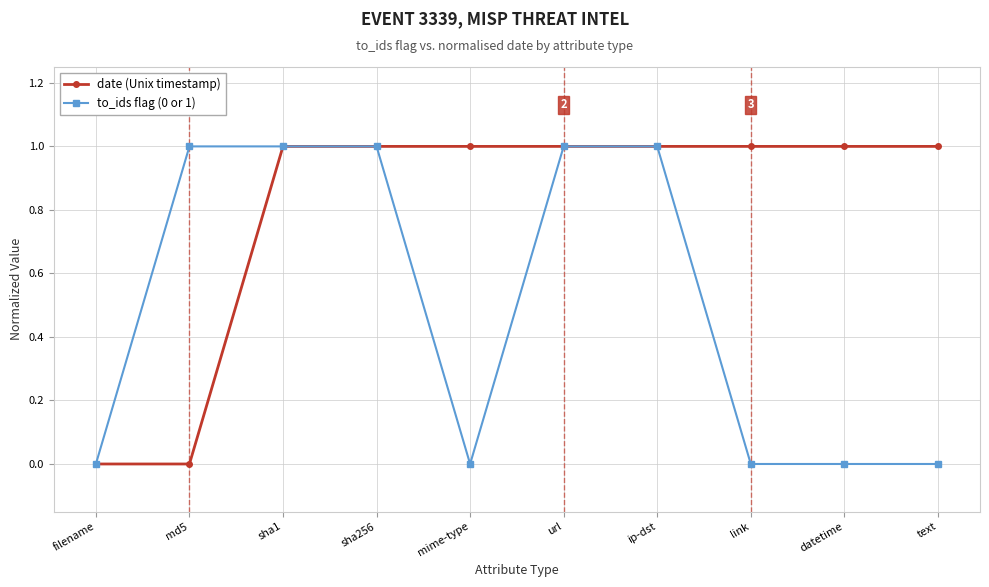

Which series has the largest total across all categories?

date (Unix timestamp)